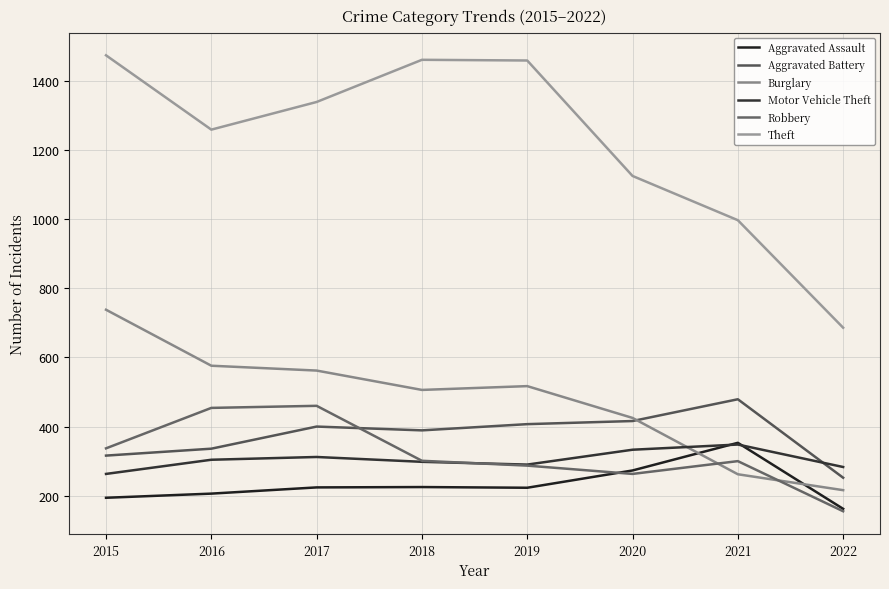

True or false: Theft and Burglary intersect in this chart.

False